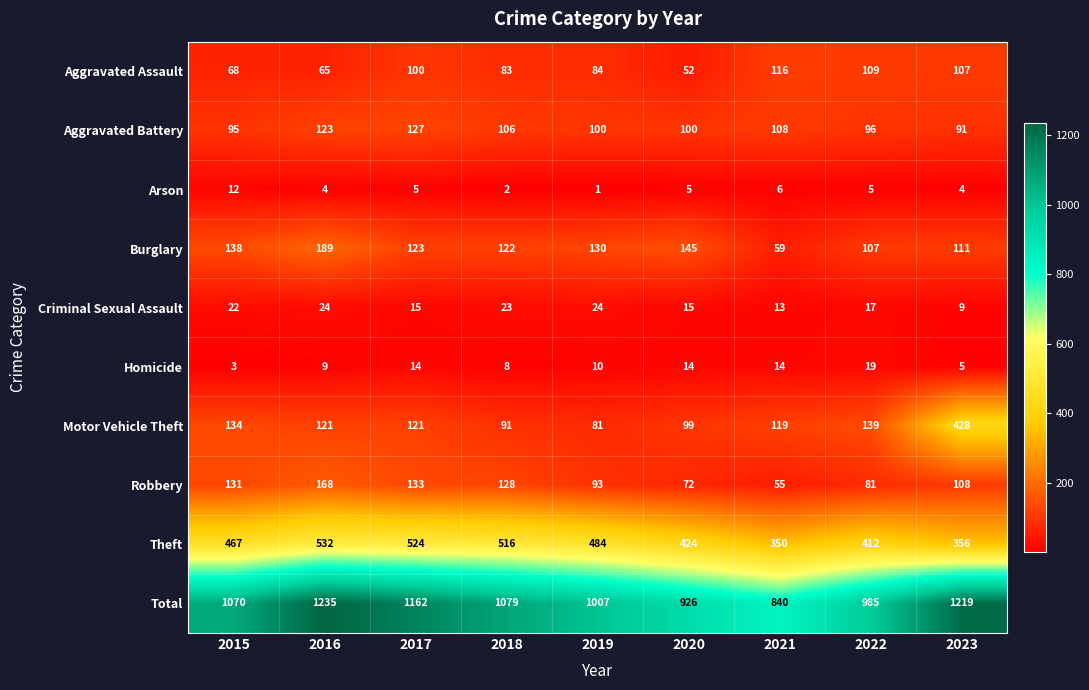

At which category is the sum across all series the highest?

2016